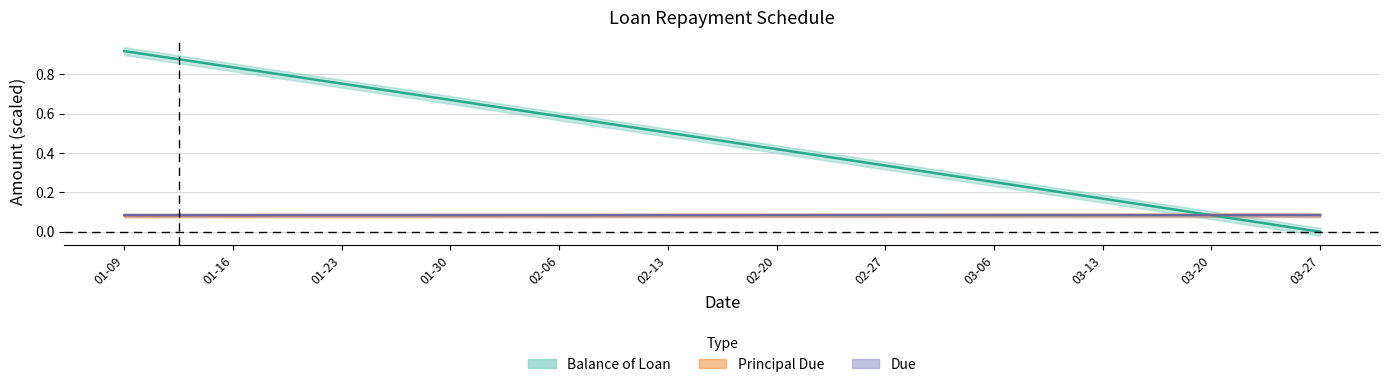

What is the approximate value of Principal Due at 01-16?

0.1